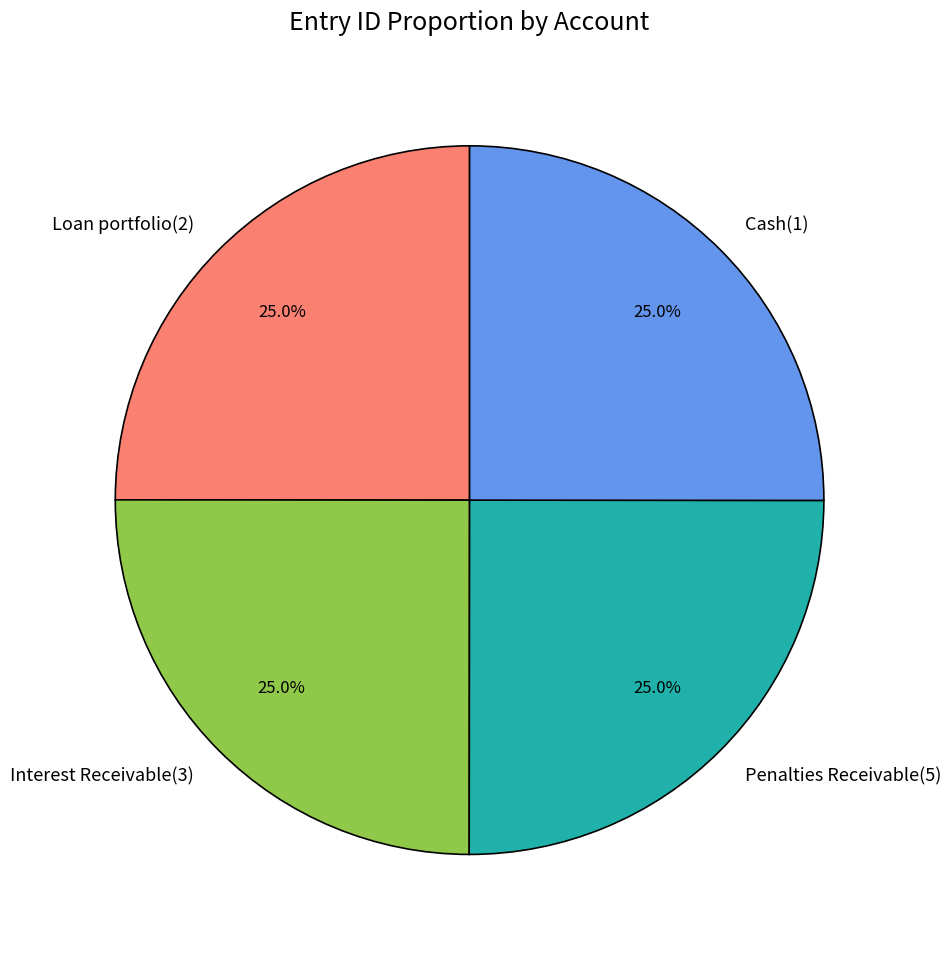

To the nearest percent, what is the combined percentage of Penalties Receivable(5) and Interest Receivable(3)?

50%